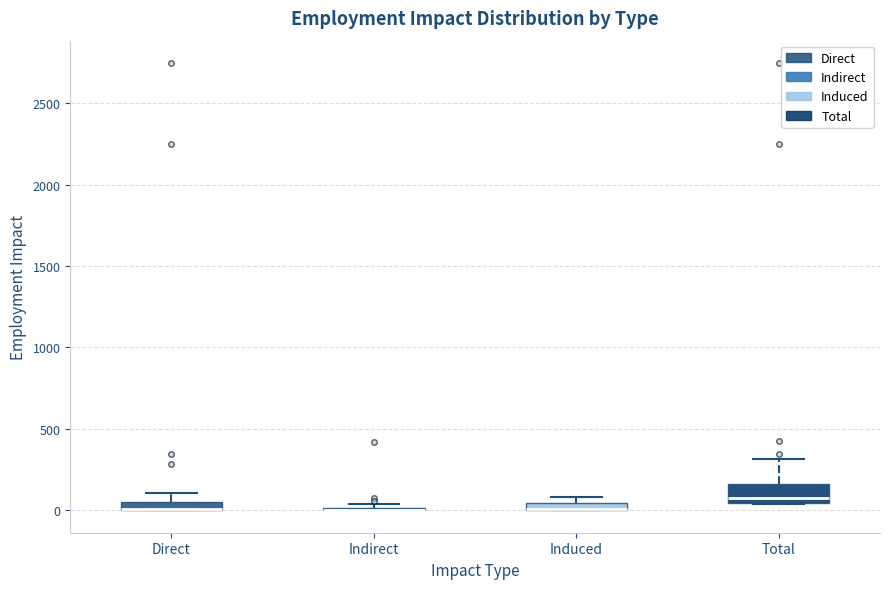

Which box is the tallest, from its lower edge to its upper edge?

Total